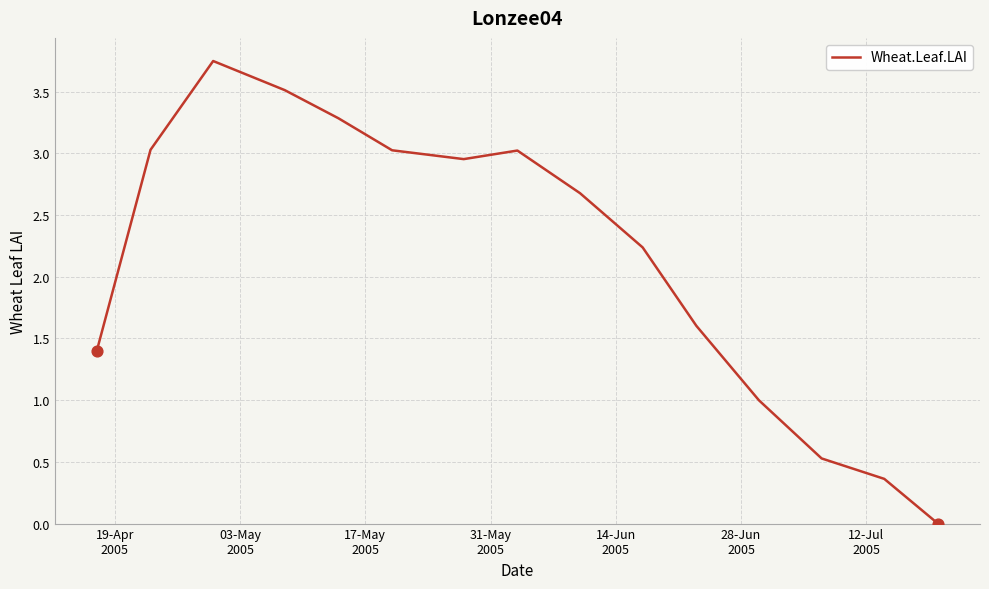

Is this an area chart (filled region under the line)?

No